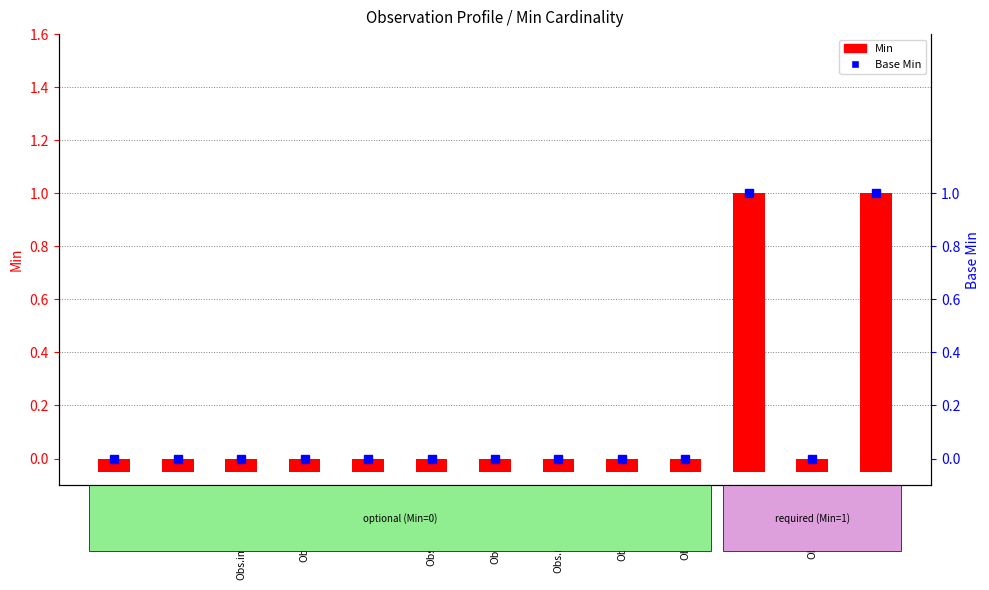

Which category has the highest value across all series?

Obs.status